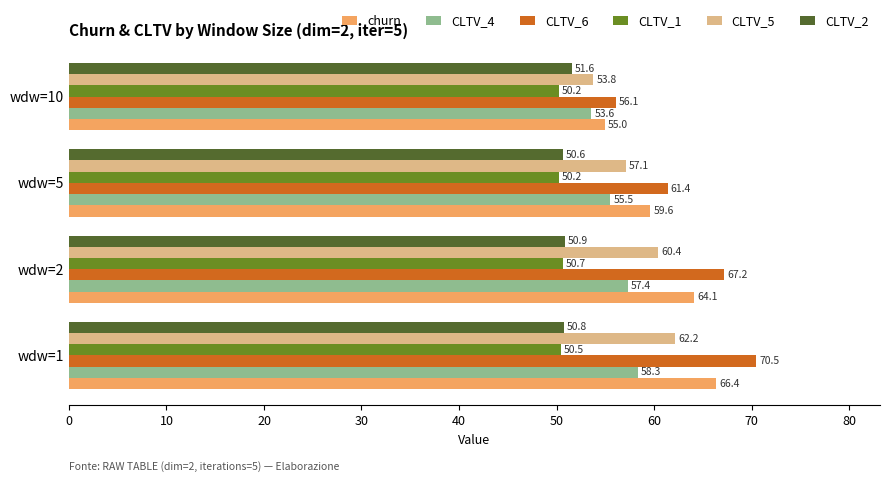

What are all the series names shown in the legend?

churn, CLTV_4, CLTV_6, CLTV_1, CLTV_5, CLTV_2